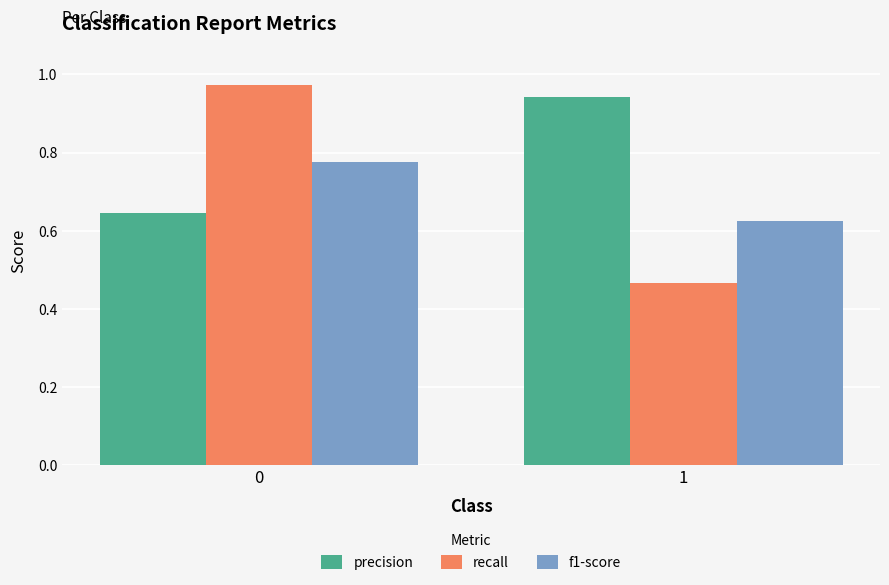

What is the difference between the maximum and minimum values in the precision series?

0.3